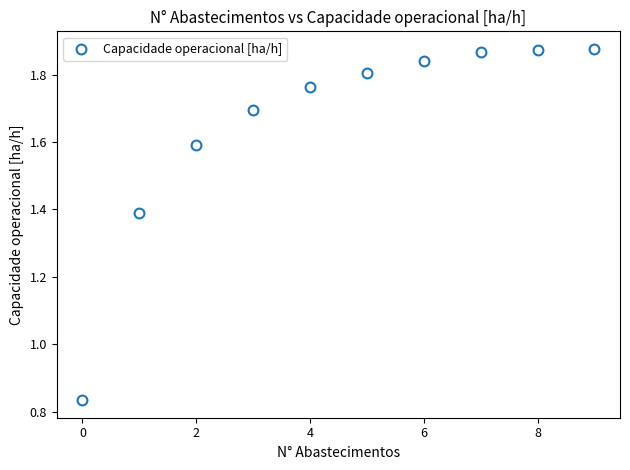

What is the range of Y values (max minus min)?

1.0